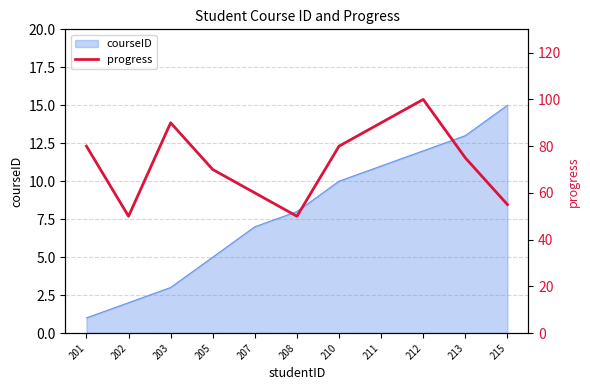

How many data points does each series have?

11